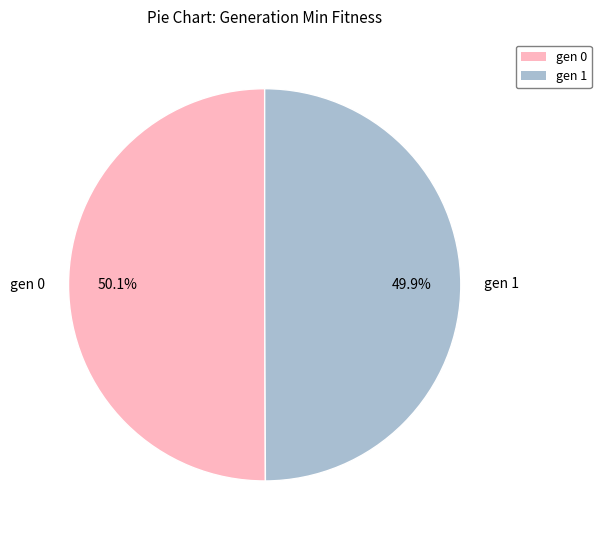

What is the ratio of the value at gen 0 to the value at gen 1?

1.0